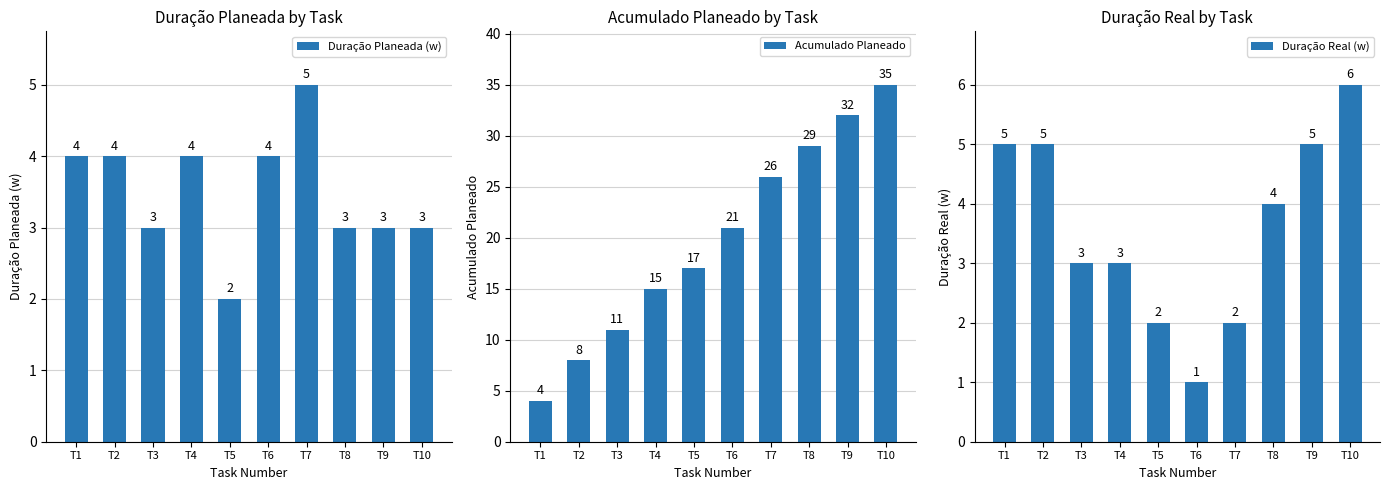

Where does the Acumulado Planeado series first go above 21?

T7